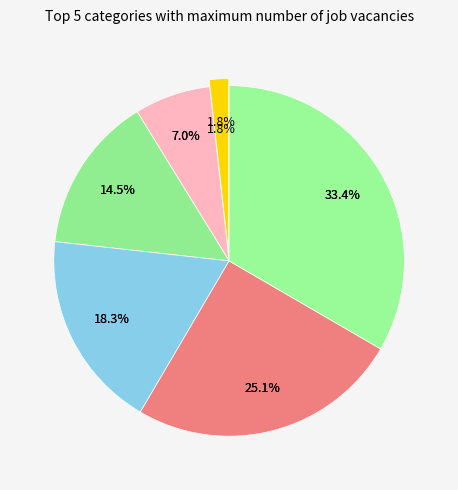

Count the number of slices in the pie.

6